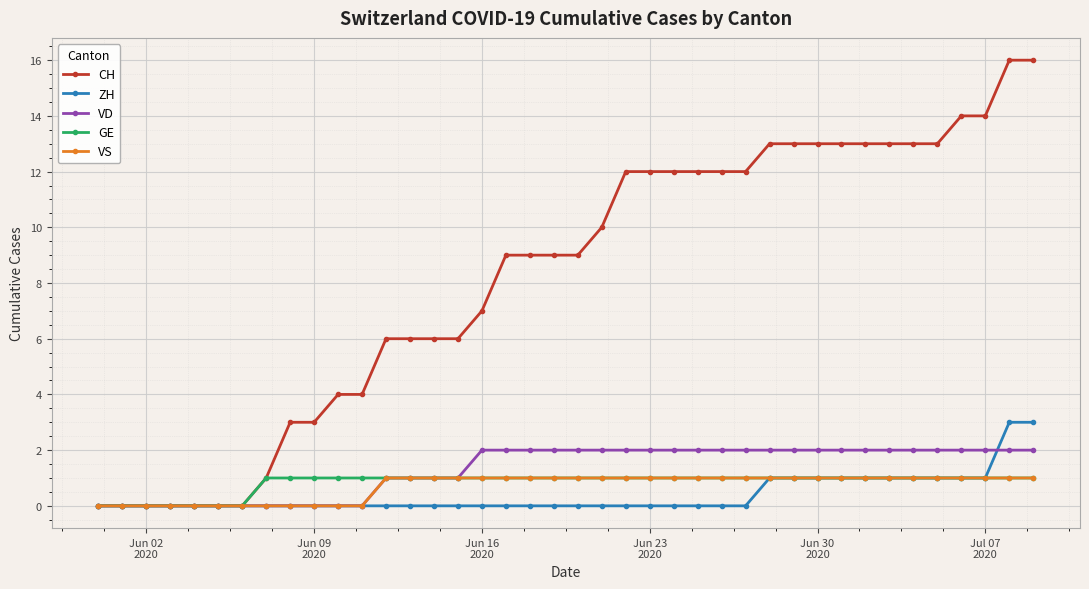

What is the value of the CH point at the 18th from the left?

9